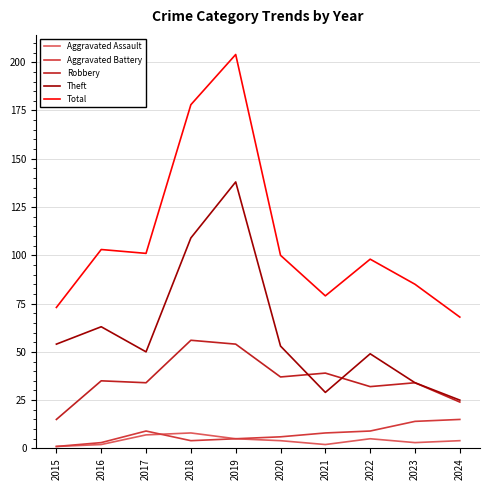

What value does the Robbery series have at 2021?

39